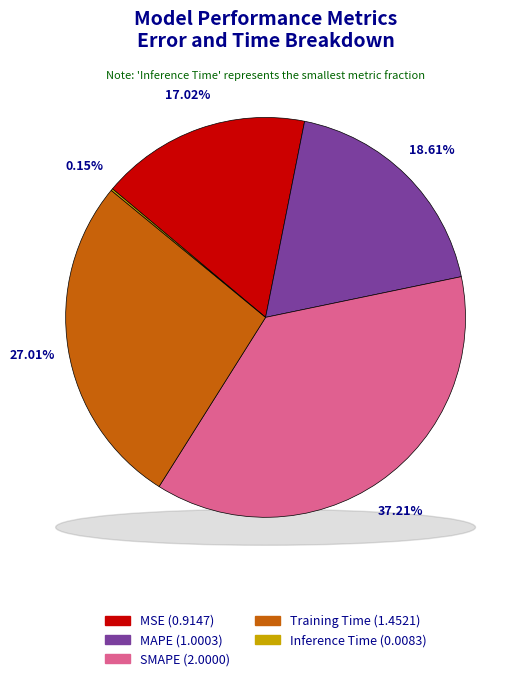

Rank the categories by value from highest to lowest.

SMAPE, Training Time, MAPE, MSE, Inference Time